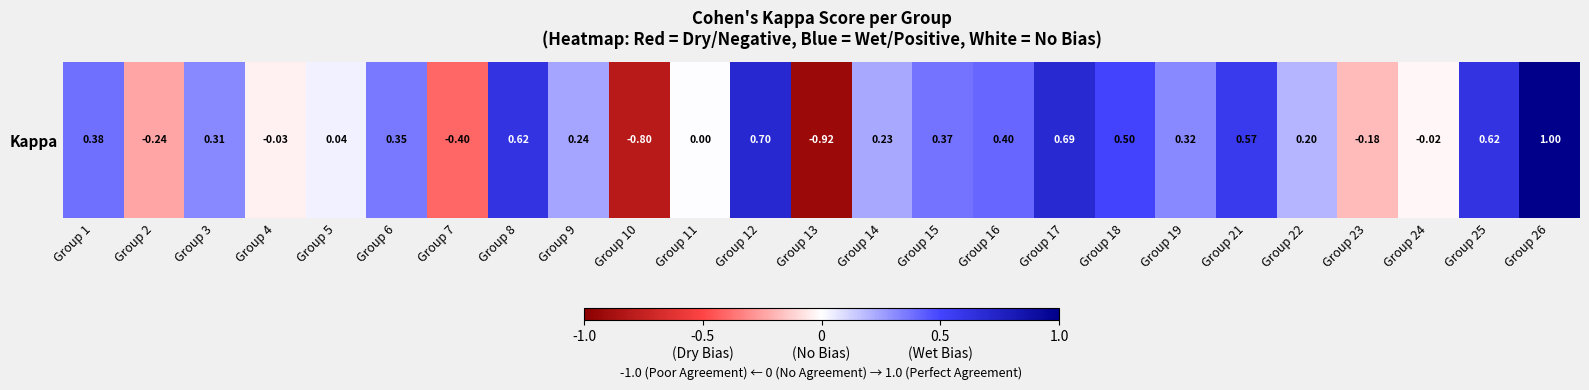

What is the average value?

0.2